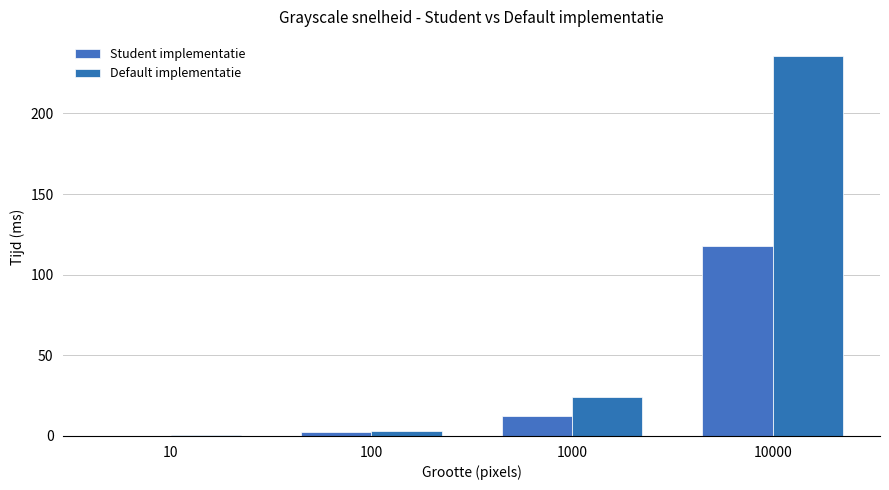

The value of Default implementatie at 10 is 0.1. True or false?

False